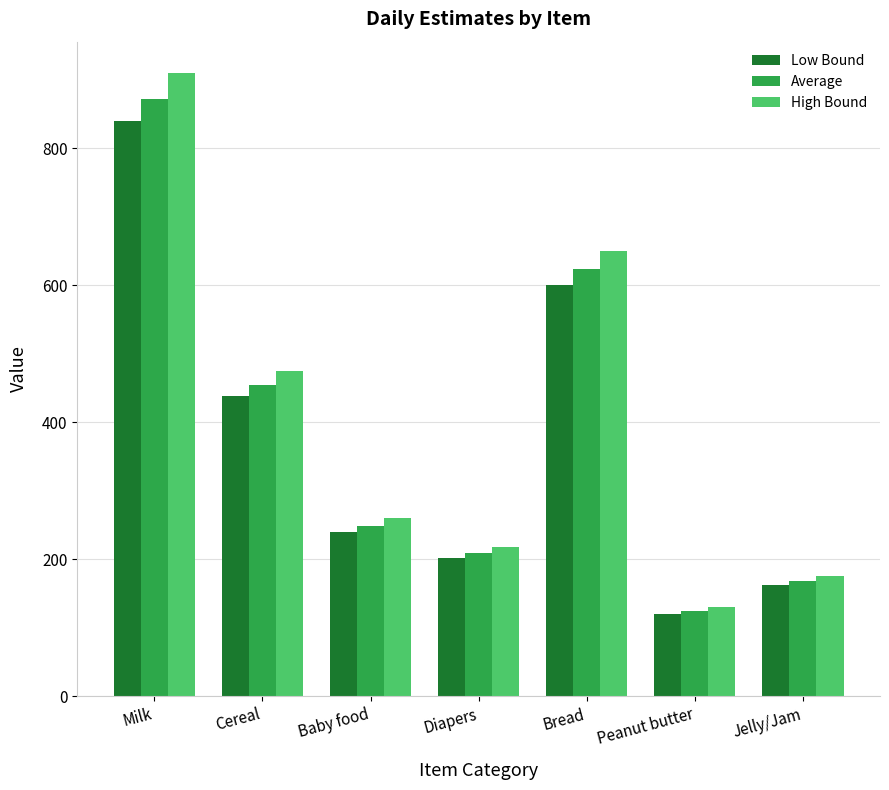

At how many categories does at least one series exceed 852?

1